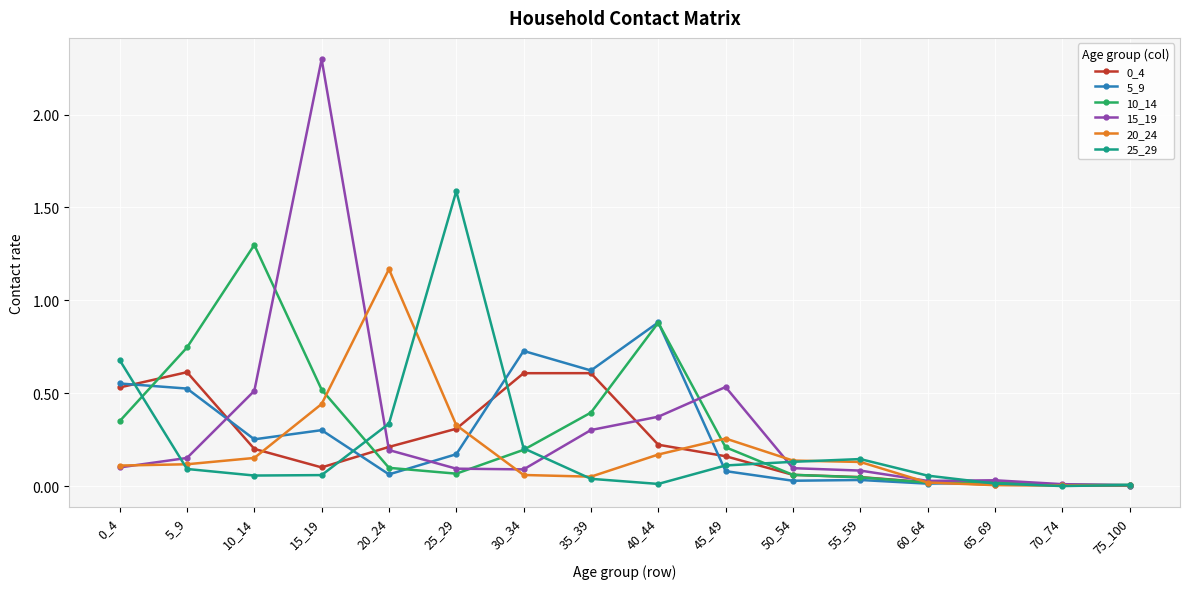

True or false: 10_14 has a value of 0.0 at 20_24.

False